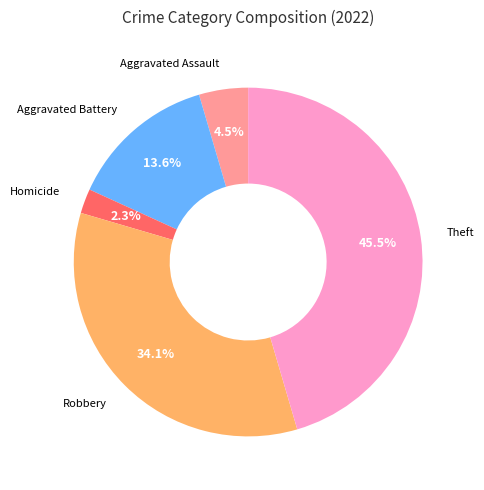

Is there any slice that represents more than half of the pie?

No